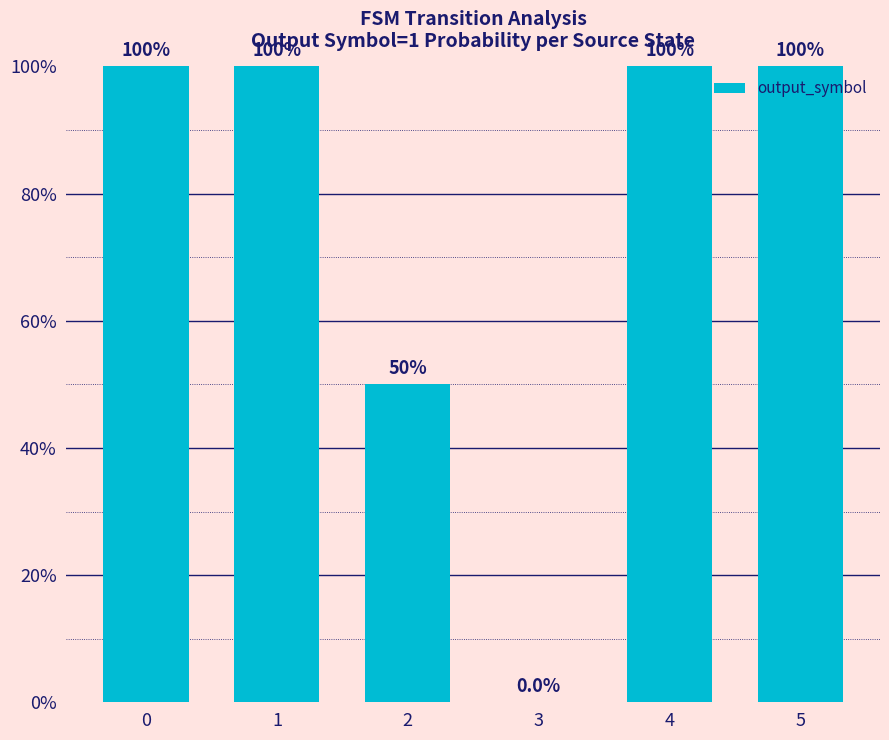

The chart shows a value of 0.4 at 4. True or false?

False